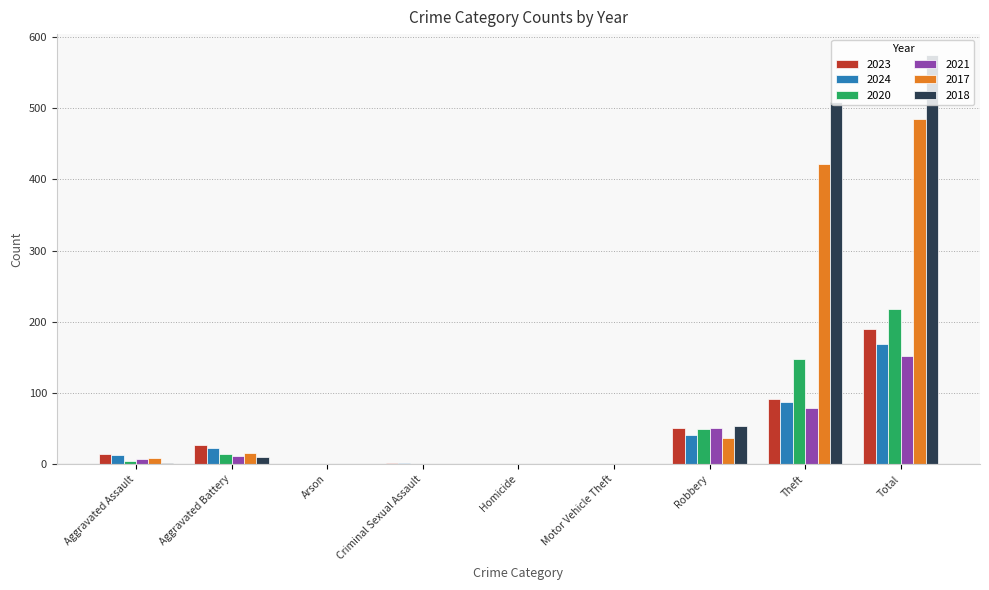

The value of 2021 at Motor Vehicle Theft is 0. True or false?

True